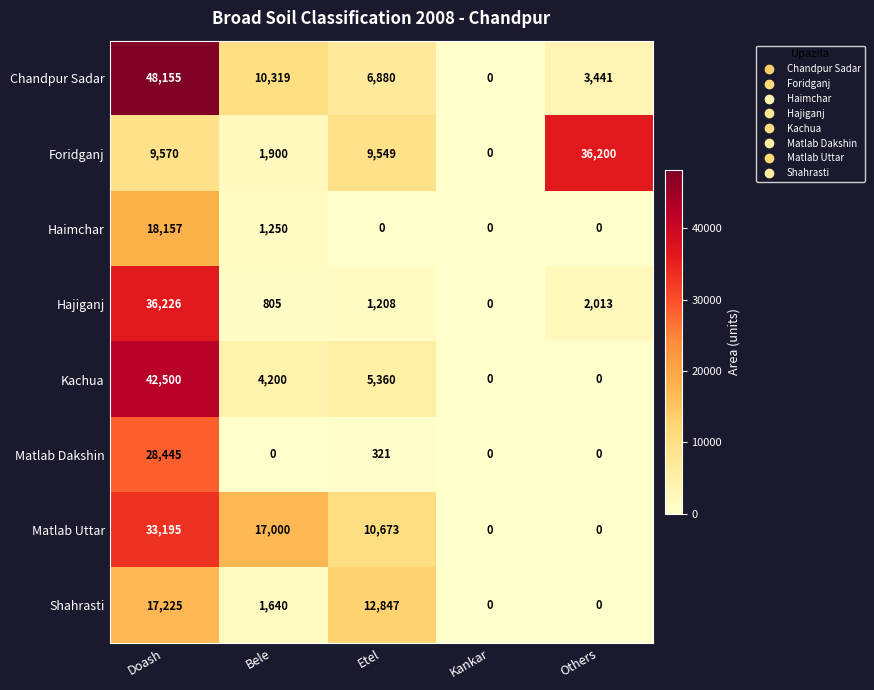

At which category is the sum across all series the highest?

Doash